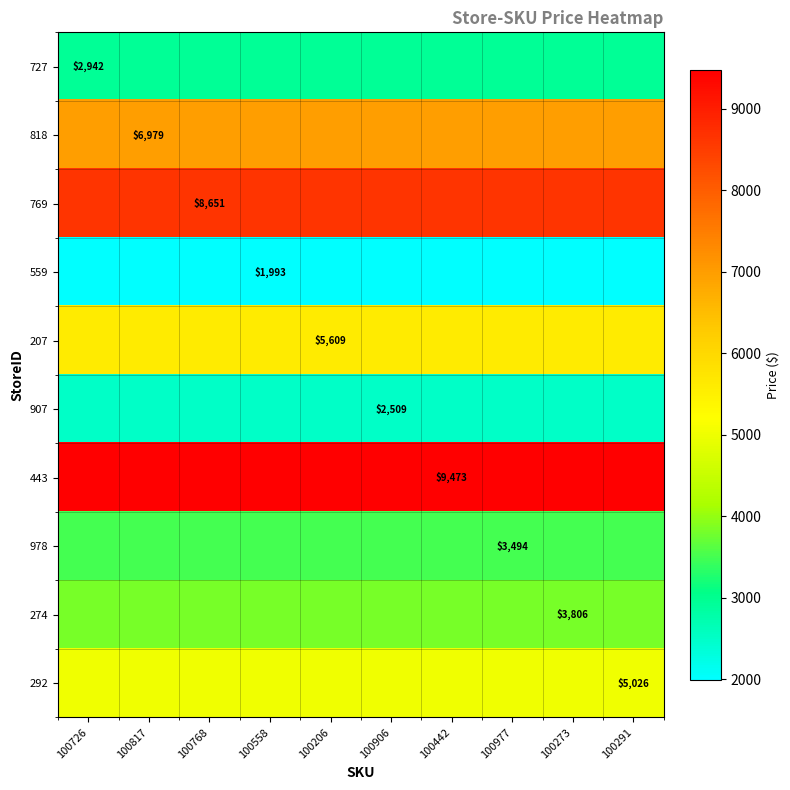

At which label does 559 reach its minimum?

100726